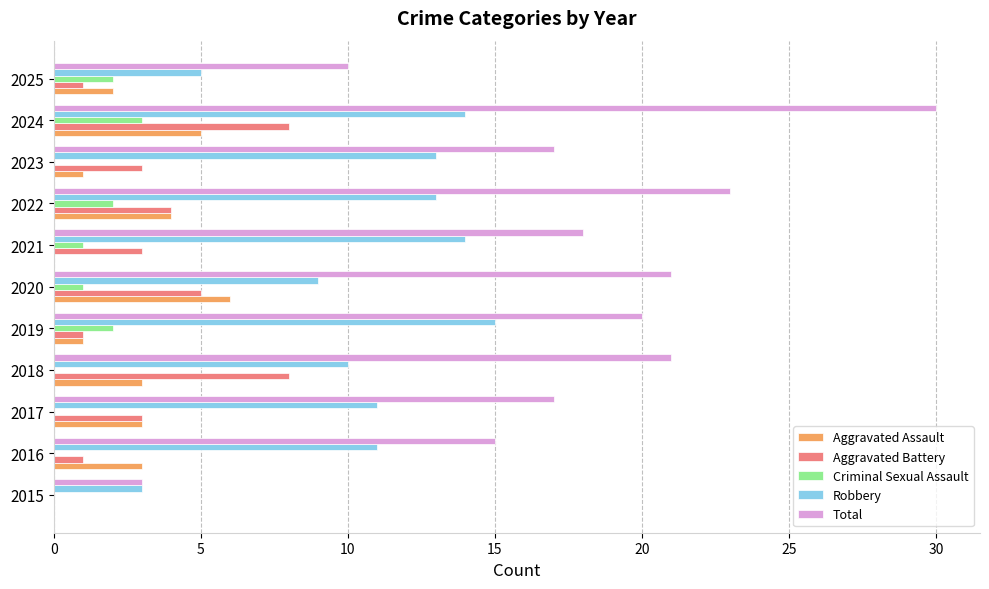

True or false: Aggravated Battery has a value of 5 at 2021.

False